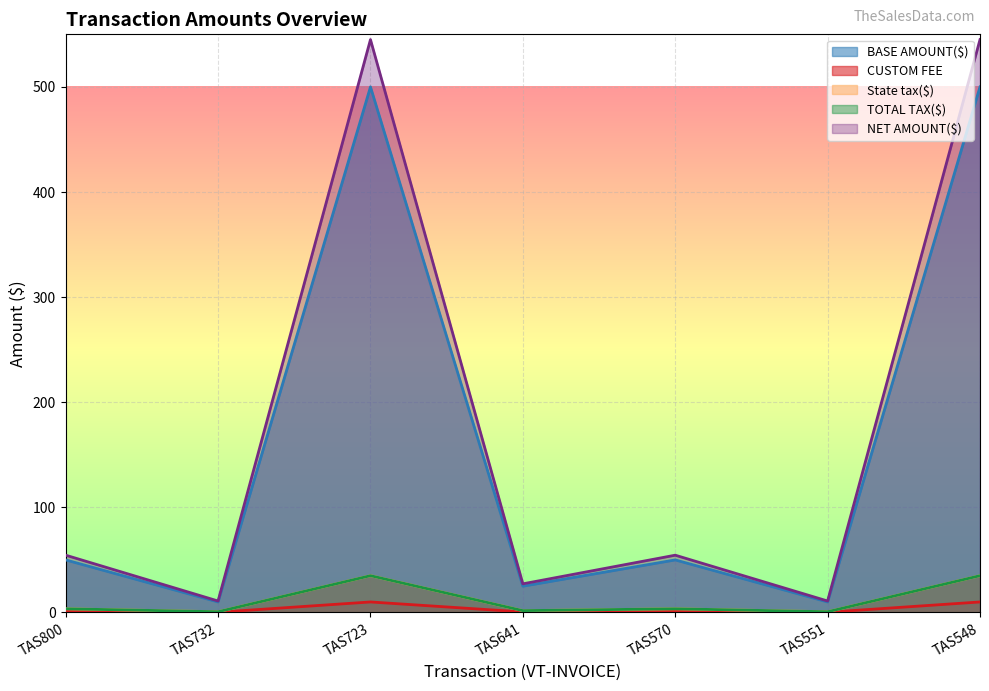

What is the minimum value shown in the chart?

0.2